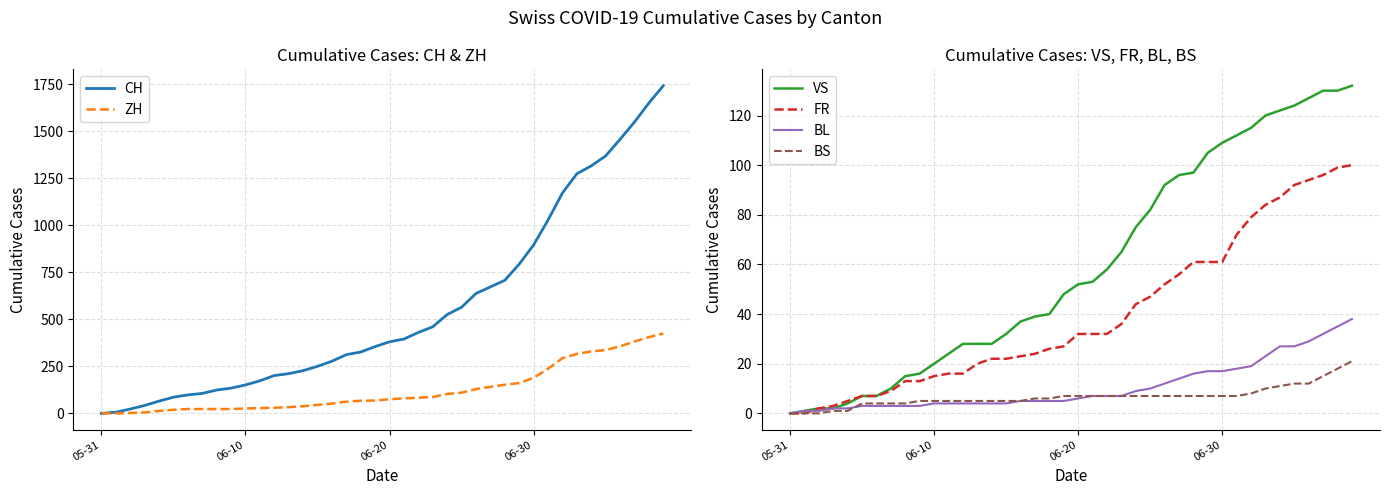

True or false: FR has more than 1 interior local peaks.

False